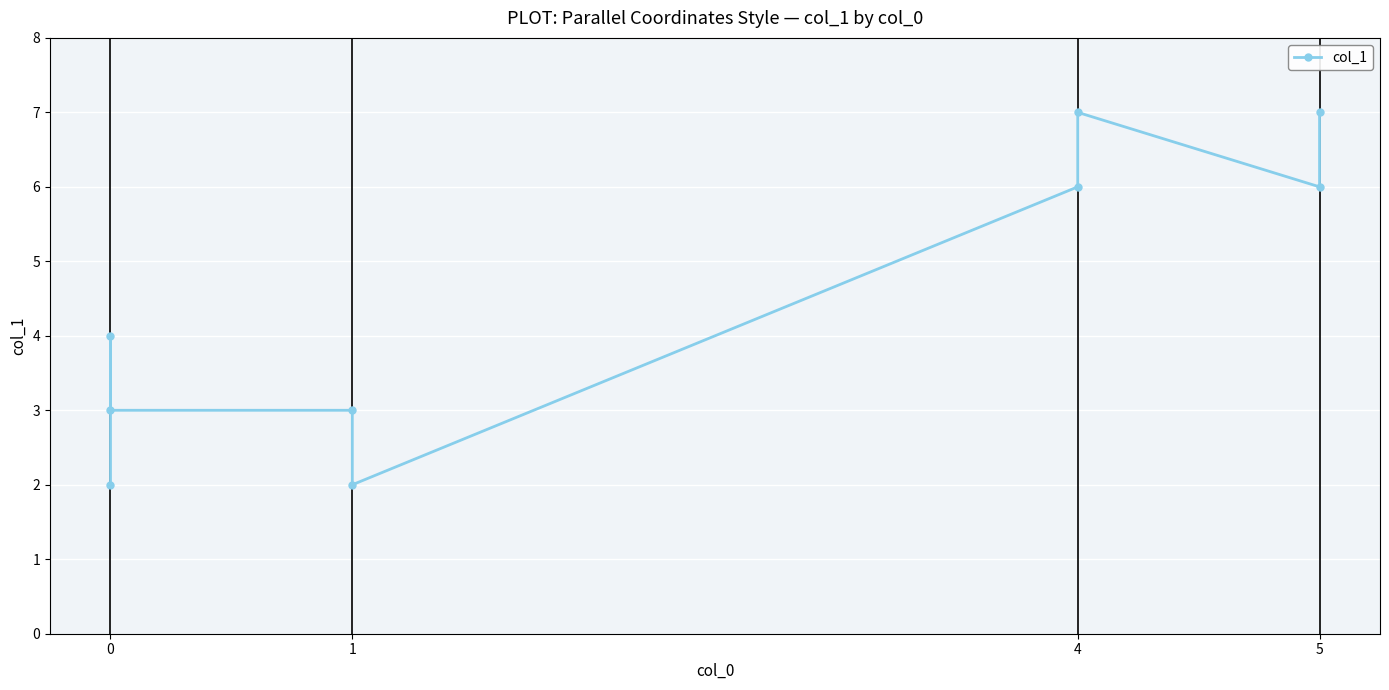

How many points are lower than both their immediate neighbors (excluding endpoints)?

2